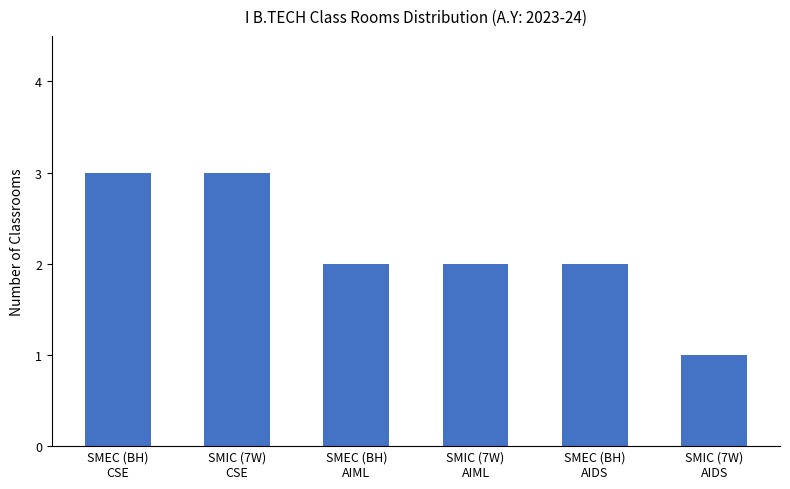

What is the difference between the values at SMIC (7W)
AIML and SMIC (7W)
CSE?

1